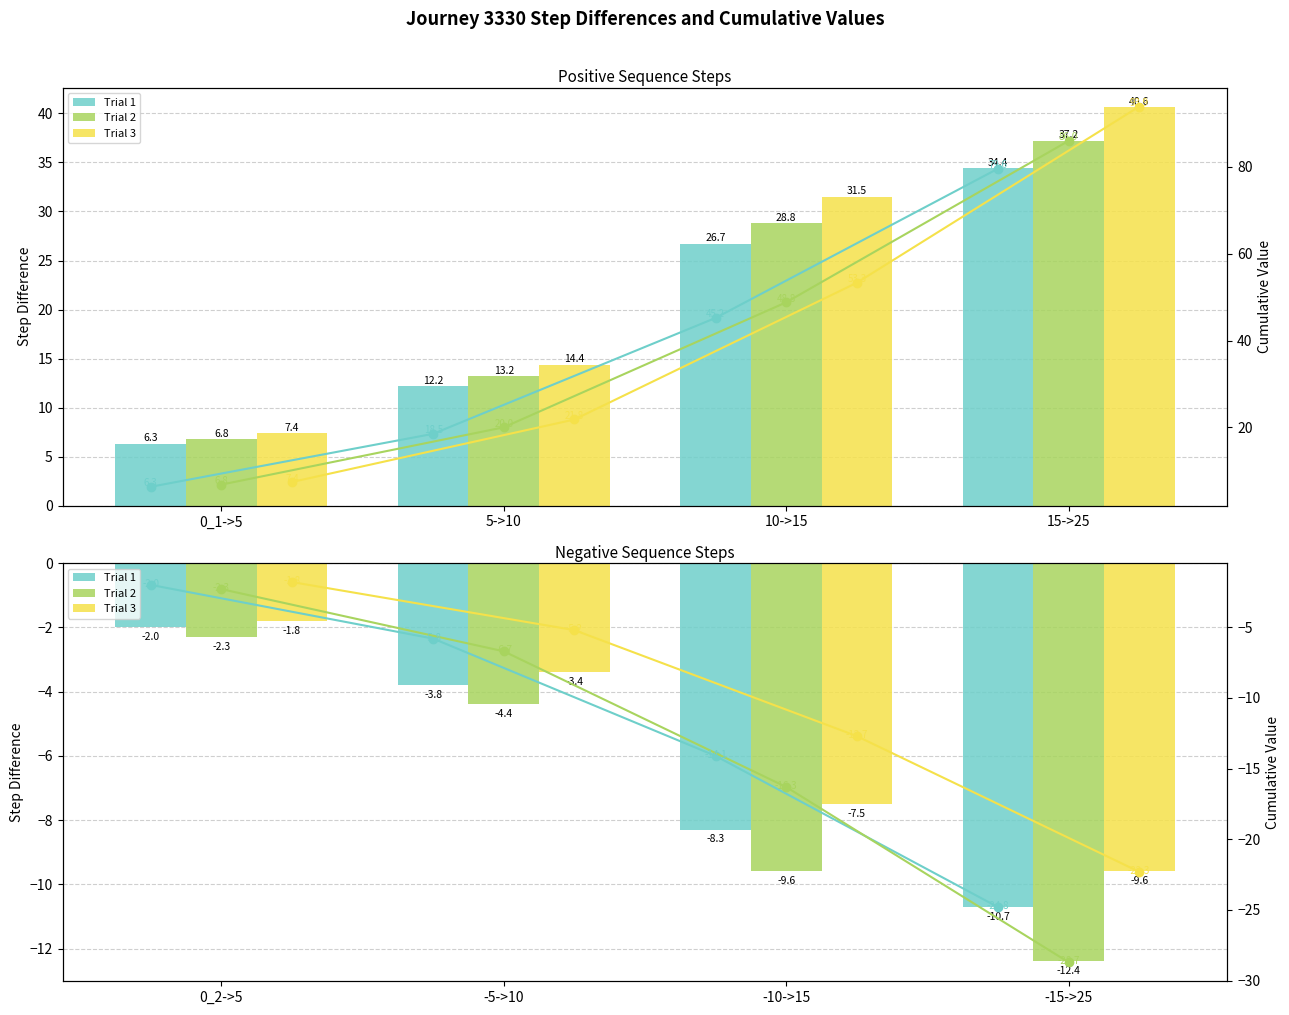

What is the sum of all Trial 1 cum values?

-46.7